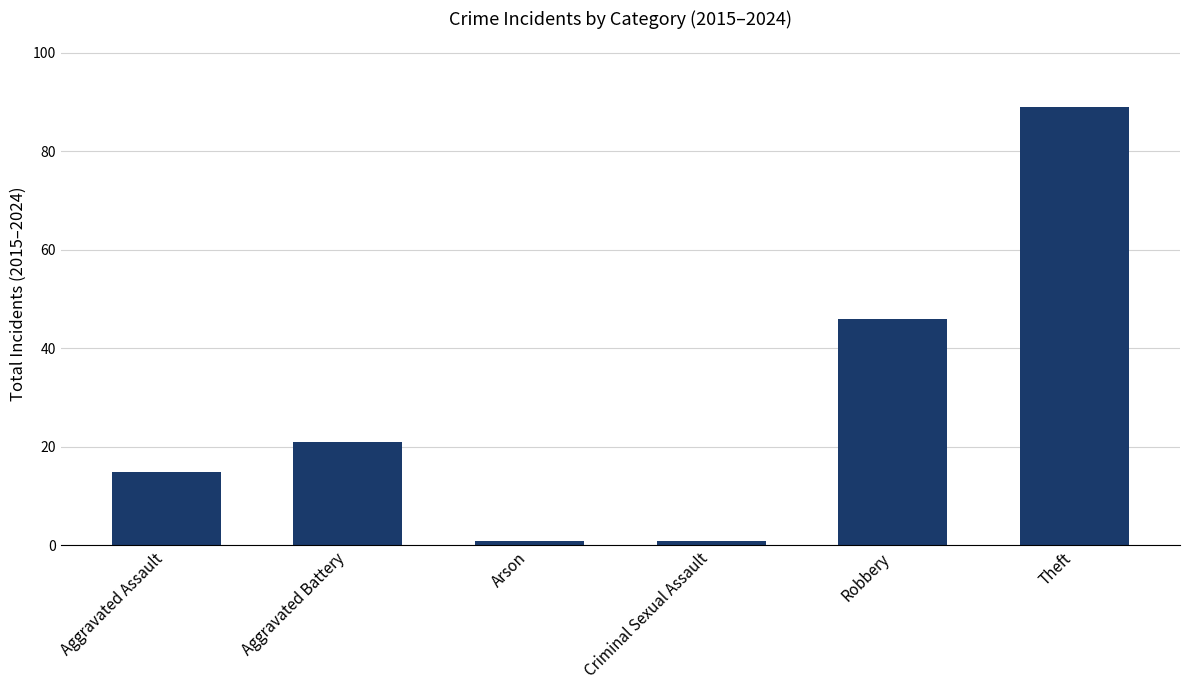

True or false: the data shows 15 at Aggravated Assault.

True